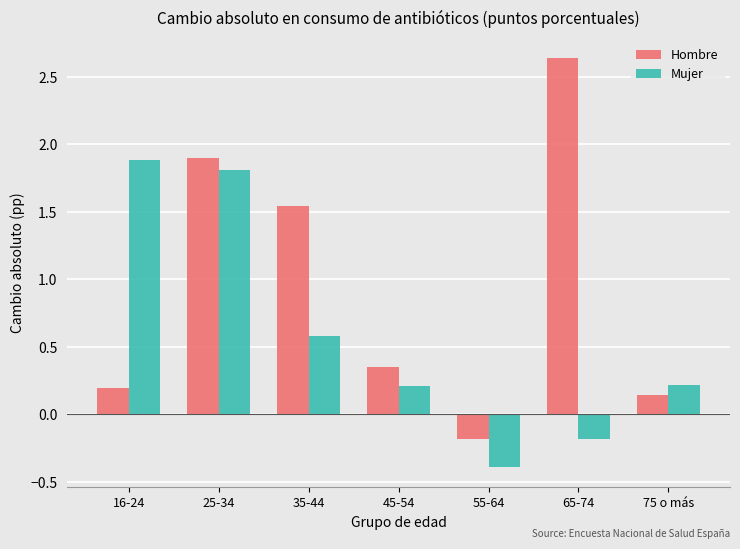

What is the label of the 5th bar from the right?

35-44